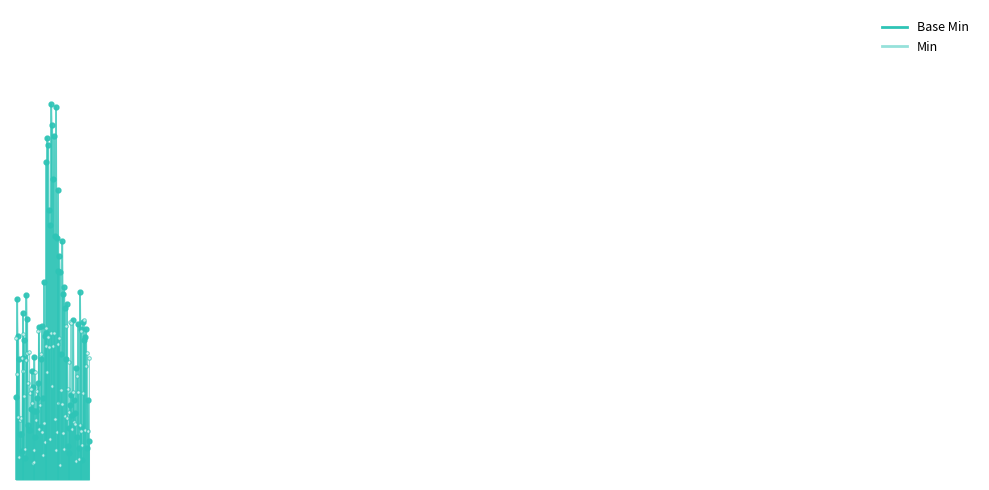

At 0, list the series in order from largest to smallest.

Base Min, Min